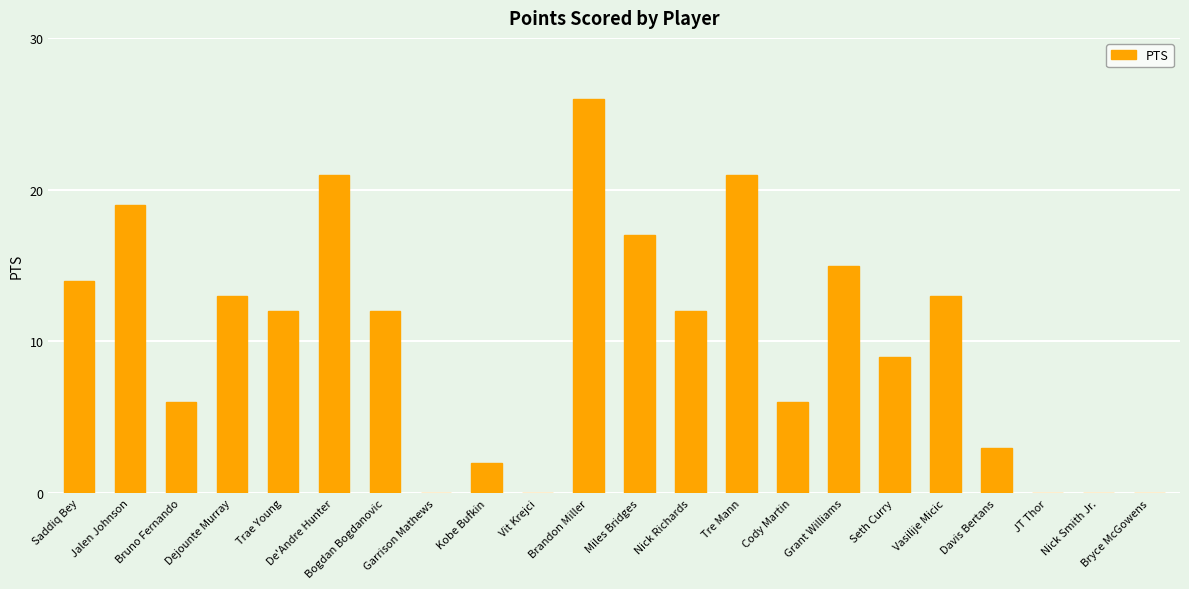

What is the ratio of the value at Saddiq Bey to the value at De'Andre Hunter?

0.7